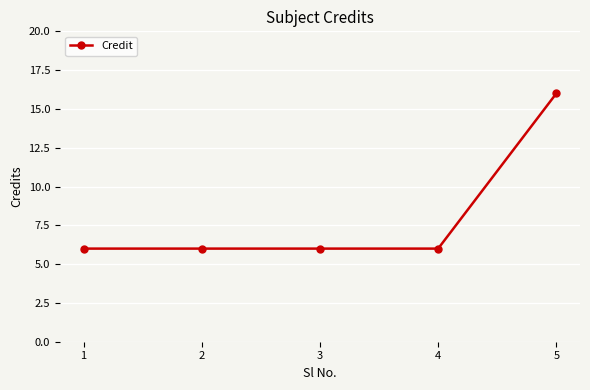

What is the minimum value shown in the chart?

6